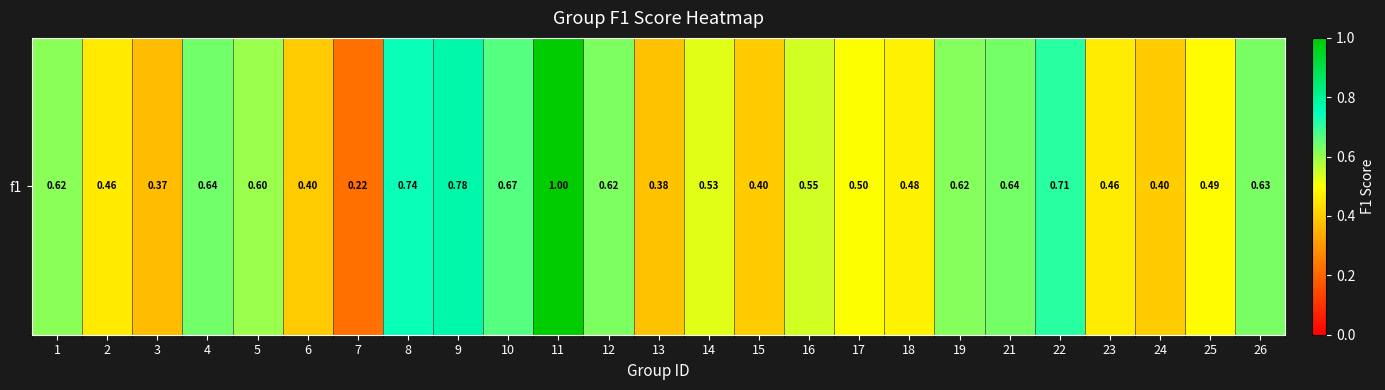

Count the number of categories in the chart.

25